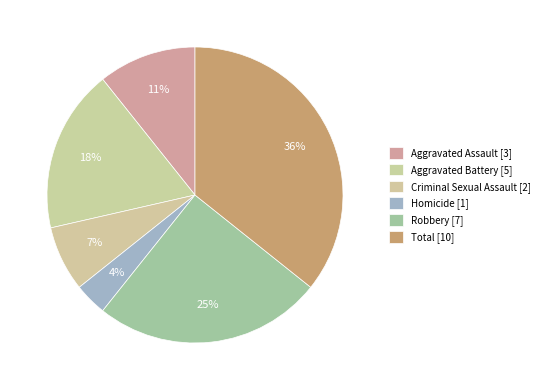

How many slices are in this pie chart?

6